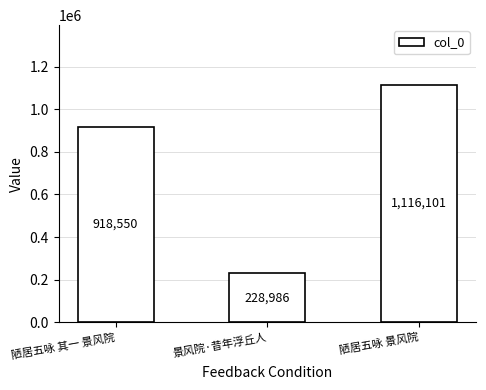

Reading left to right, transcribe all the data shown in this chart.

陋居五咏 其一 景风院=918550	景风院·昔年浮丘人=228986	陋居五咏 景风院=1116101